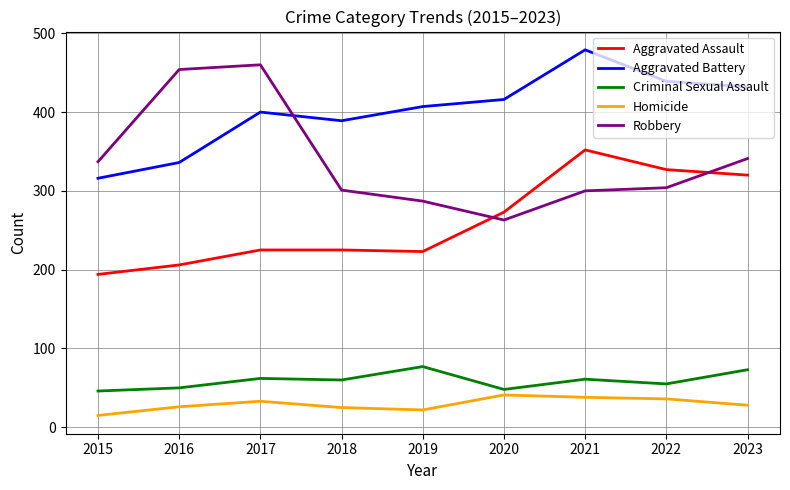

At which category is the sum across all series the highest?

2021